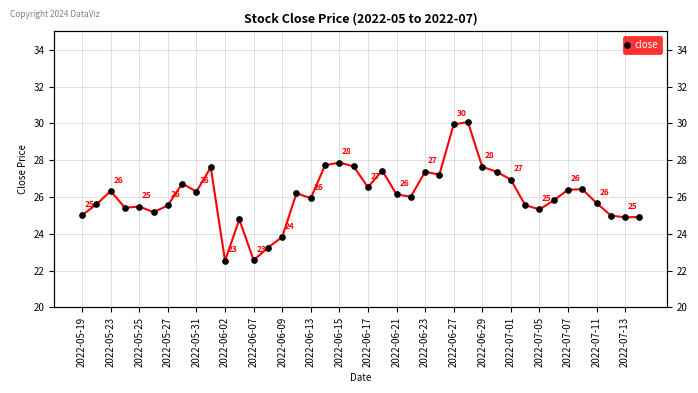

How many lines are shown in the chart?

1